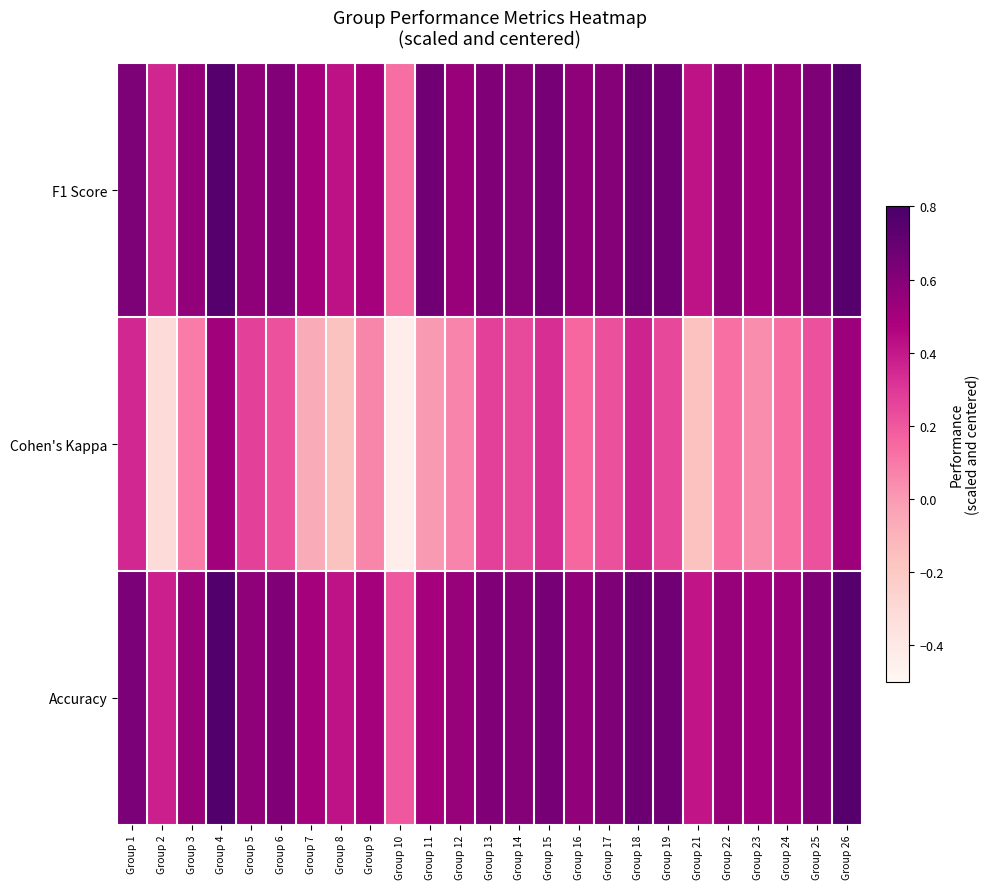

Reading right to left, extract all data points from this chart.

F1 Score: Group 26=0.8	Group 25=0.6	Group 24=0.5	Group 23=0.5	Group 22=0.6	Group 21=0.4	Group 19=0.7	Group 18=0.7	Group 17=0.6	Group 16=0.6	Group 15=0.6	Group 14=0.6	Group 13=0.6	Group 12=0.5	Group 11=0.7	Group 10=0.1	Group 9=0.5	Group 8=0.4	Group 7=0.5	Group 6=0.6	Group 5=0.6	Group 4=0.8	Group 3=0.6	Group 2=0.4	Group 1=0.6
Cohen's Kappa: Group 26=0.5	Group 25=0.2	Group 24=0.1	Group 23=0.0	Group 22=0.1	Group 21=-0.2	Group 19=0.2	Group 18=0.4	Group 17=0.2	Group 16=0.2	Group 15=0.3	Group 14=0.2	Group 13=0.3	Group 12=0.1	Group 11=0.0	Group 10=-0.4	Group 9=0.1	Group 8=-0.2	Group 7=-0.1	Group 6=0.2	Group 5=0.3	Group 4=0.5	Group 3=0.1	Group 2=-0.3	Group 1=0.4
Accuracy: Group 26=0.8	Group 25=0.6	Group 24=0.5	Group 23=0.5	Group 22=0.5	Group 21=0.4	Group 19=0.7	Group 18=0.7	Group 17=0.6	Group 16=0.6	Group 15=0.6	Group 14=0.6	Group 13=0.6	Group 12=0.5	Group 11=0.5	Group 10=0.2	Group 9=0.5	Group 8=0.4	Group 7=0.5	Group 6=0.6	Group 5=0.6	Group 4=0.8	Group 3=0.5	Group 2=0.4	Group 1=0.6